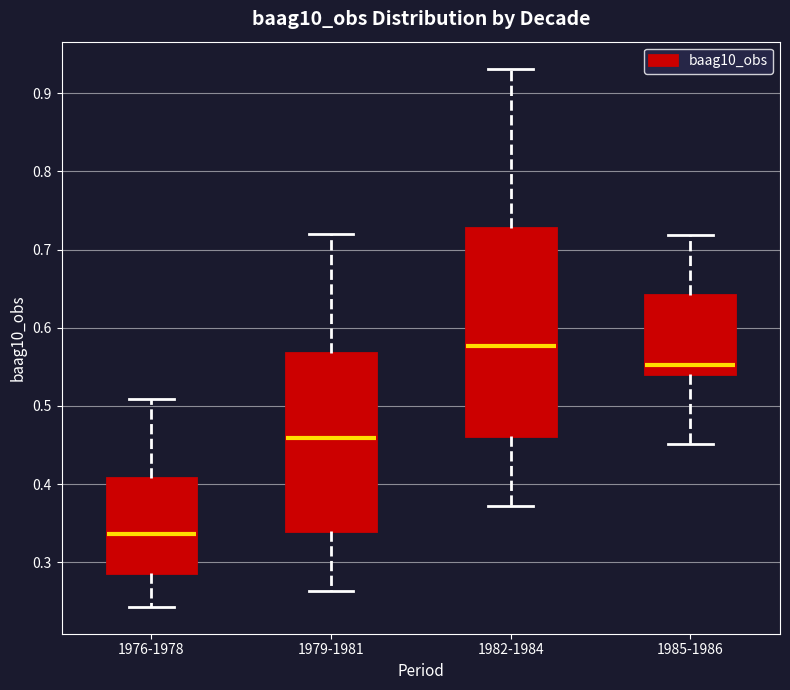

Reading left to right, read every box against the y-axis: the position of its median line, the range the box covers, and the ends of its whiskers. The values are not printed on the chart, so give them approximately, as read against the axis.

1976-1978: median 0.34, box 0.29 to 0.41, whiskers 0.24 to 0.51
1979-1981: median 0.46, box 0.34 to 0.57, whiskers 0.26 to 0.72
1982-1984: median 0.58, box 0.46 to 0.73, whiskers 0.37 to 0.93
1985-1986: median 0.55, box 0.54 to 0.64, whiskers 0.45 to 0.72